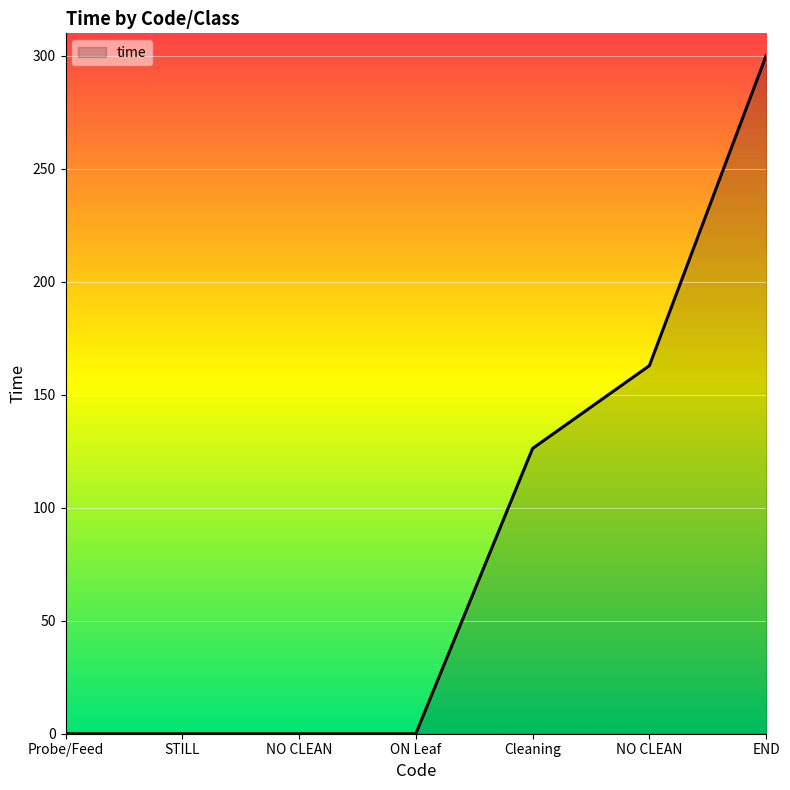

How many lines are shown in the chart?

1